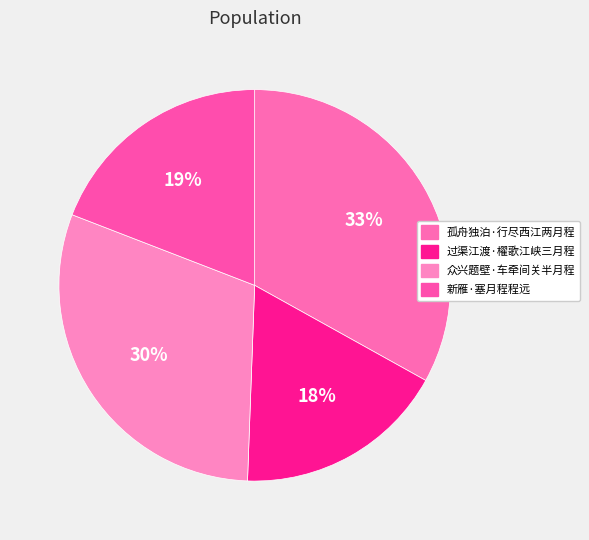

How many segments does this pie chart have?

4